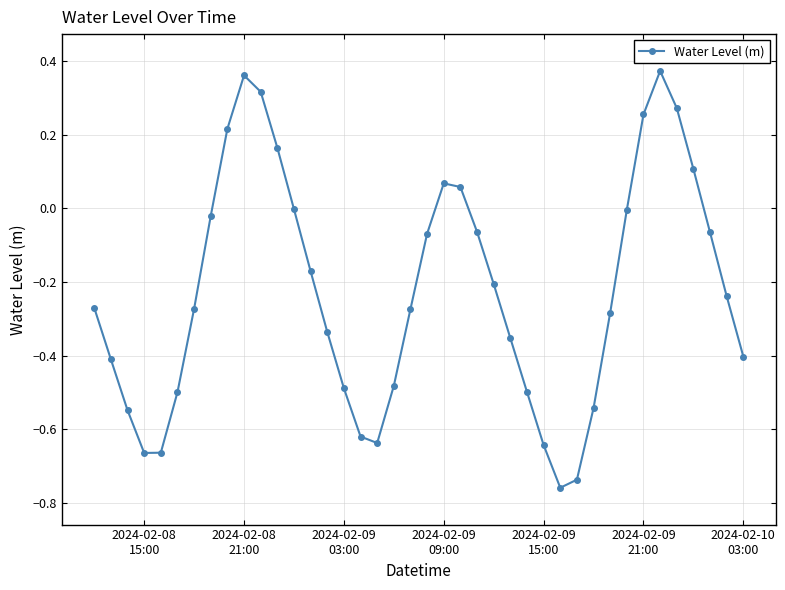

What is the difference between the maximum and minimum values?

1.1